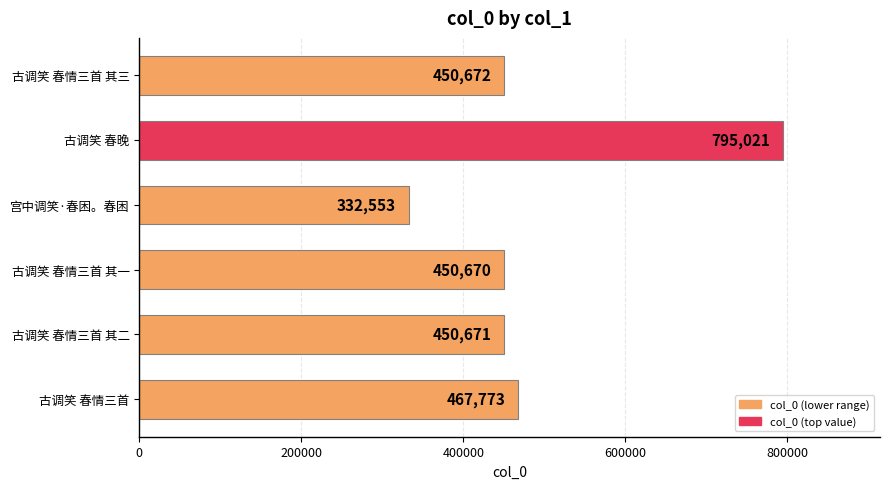

What is the smallest value displayed?

332553